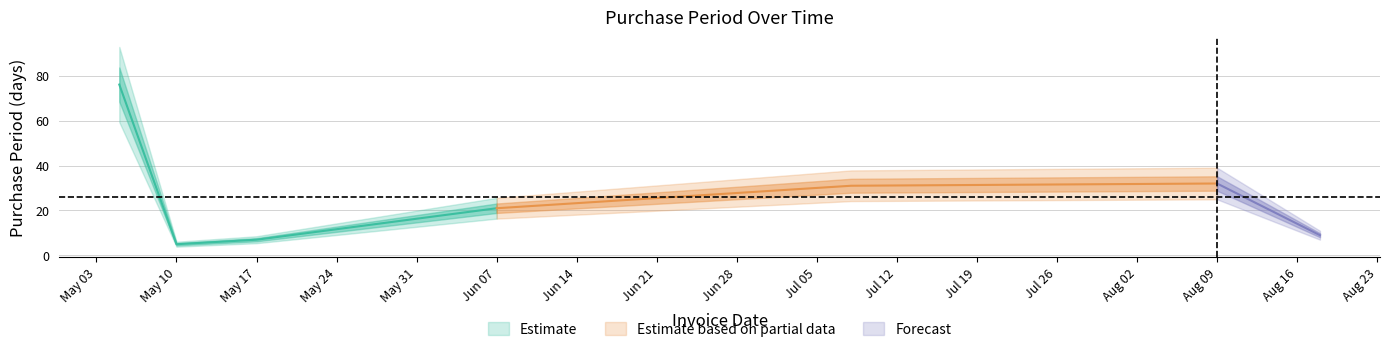

What is the difference between the maximum and minimum values?

71